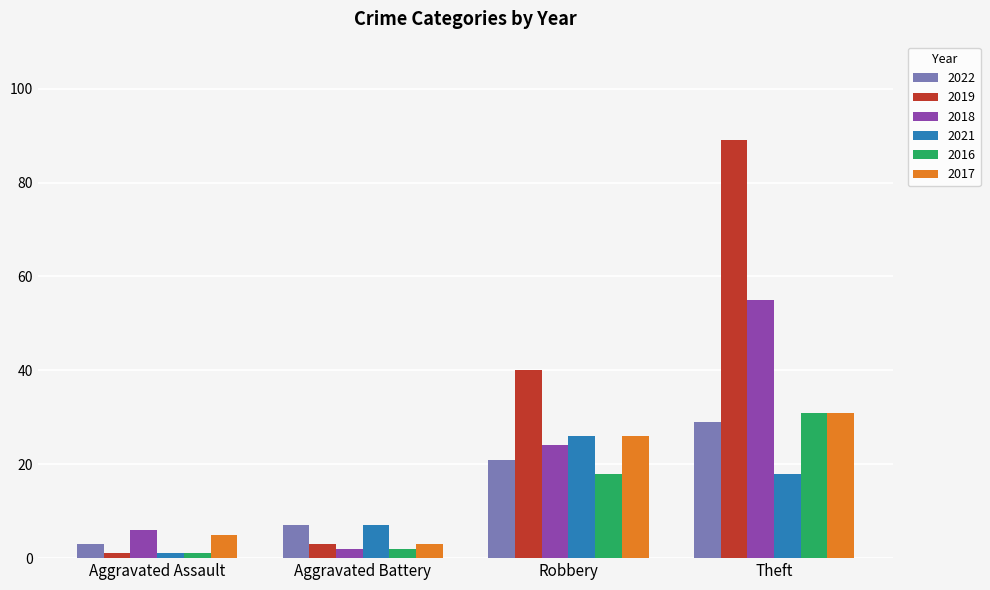

What is the sum of the 2019 values at Aggravated Assault and Aggravated Battery?

4